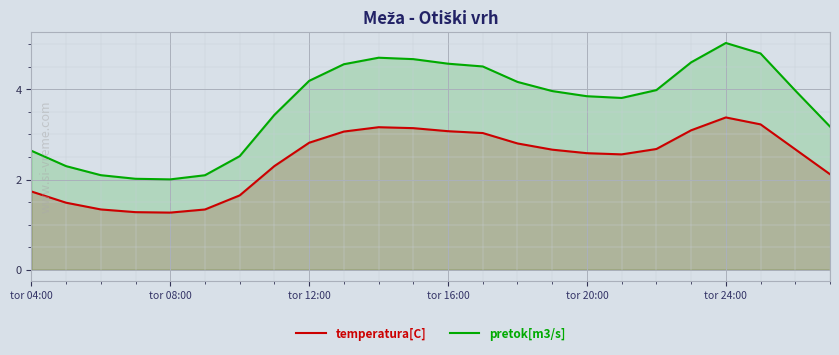

The temperatura[C] series shows 5.3 at tor 24:00. True or false?

False